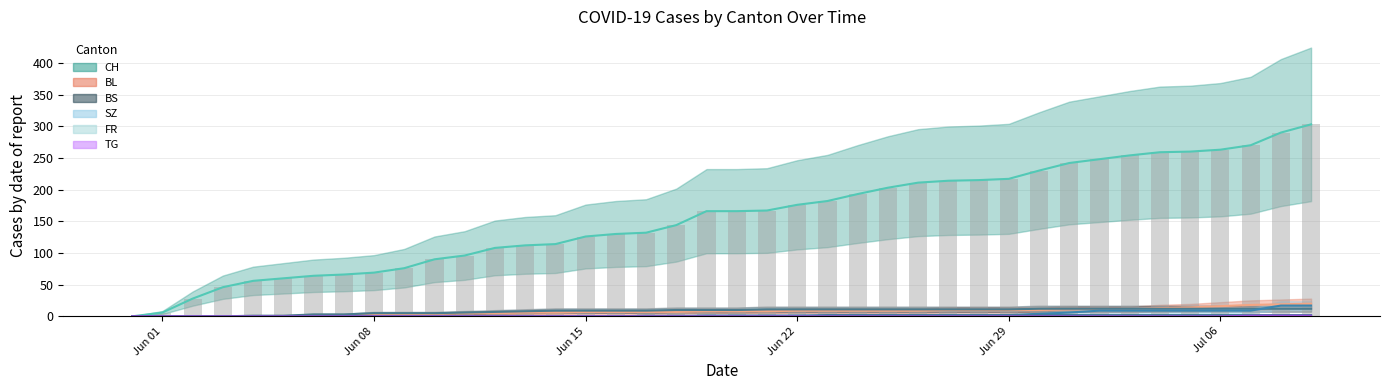

What is the difference between the maximum and second lowest values in the BL series?

20